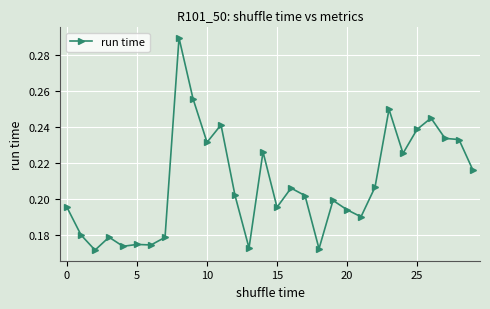

What is the sum of all values?

6.3